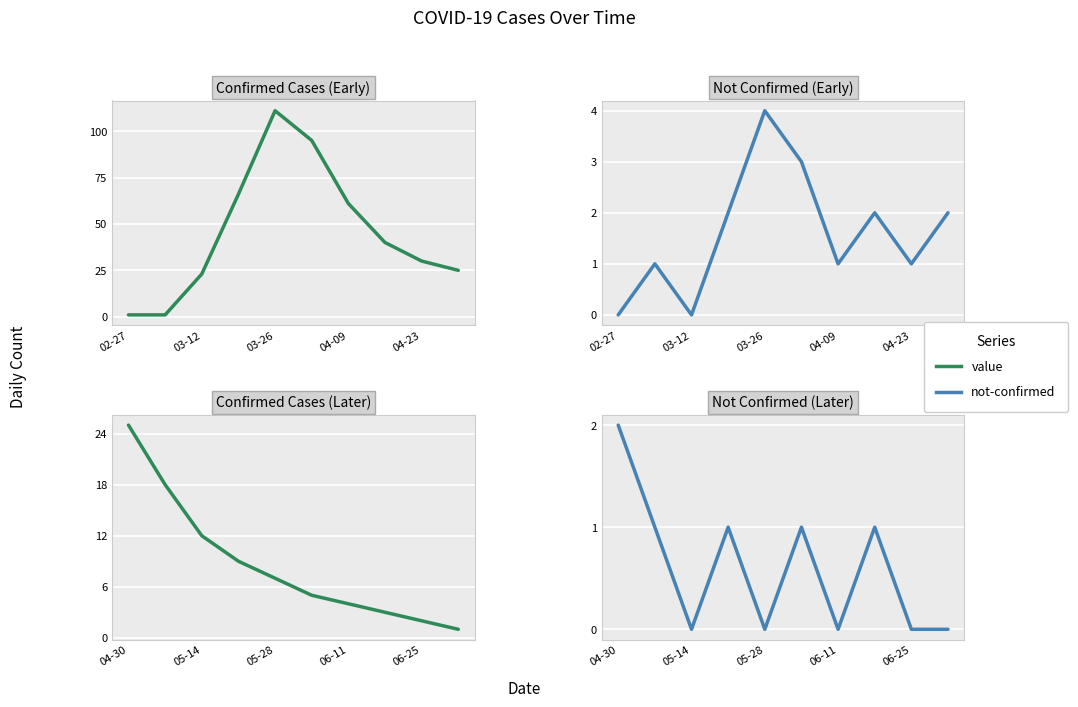

True or false: not-confirmed and value cross at least once.

False